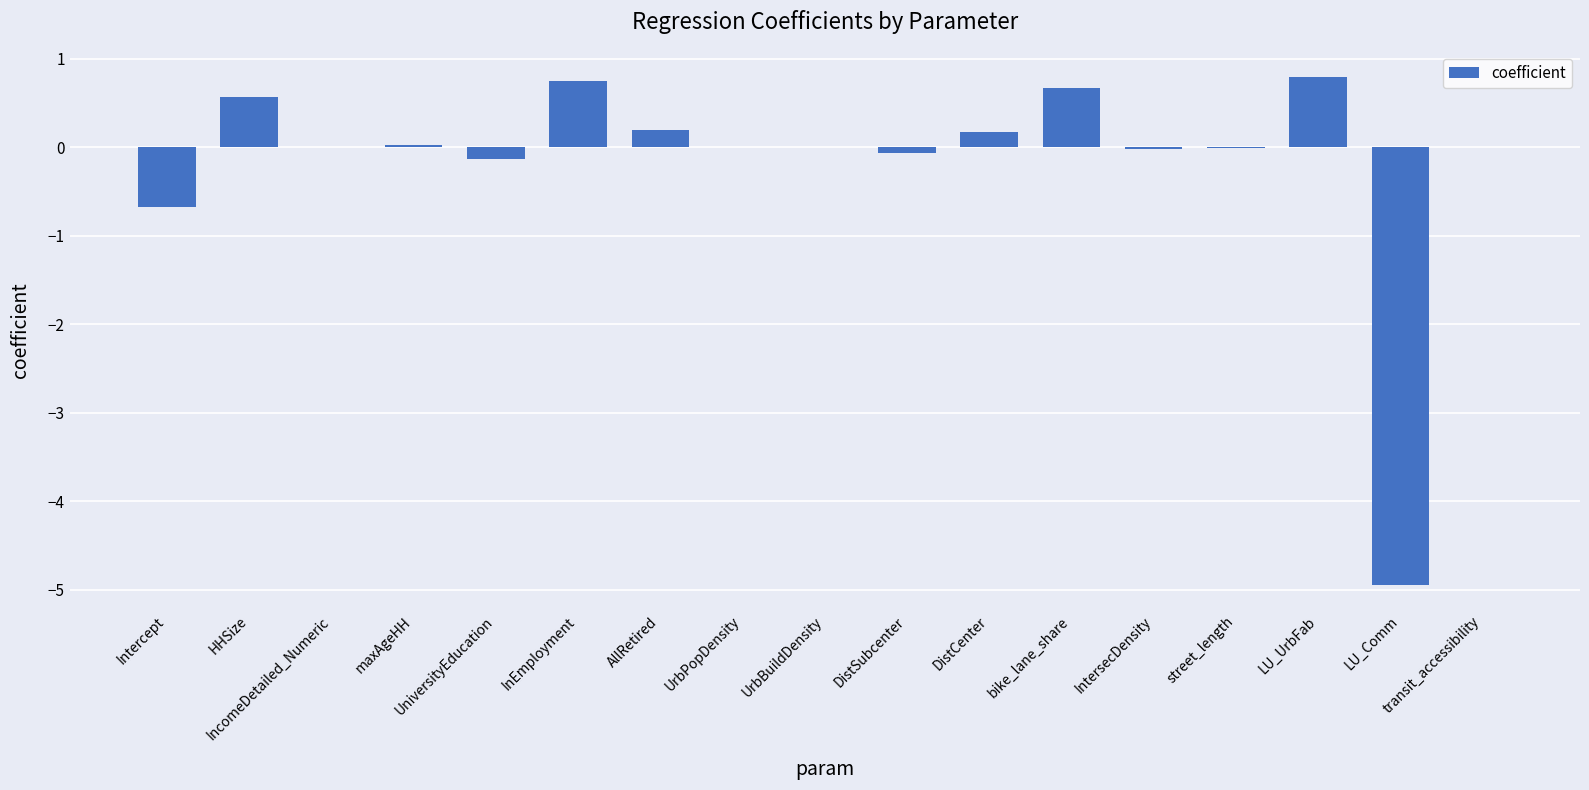

Count the number of data series in this chart.

1